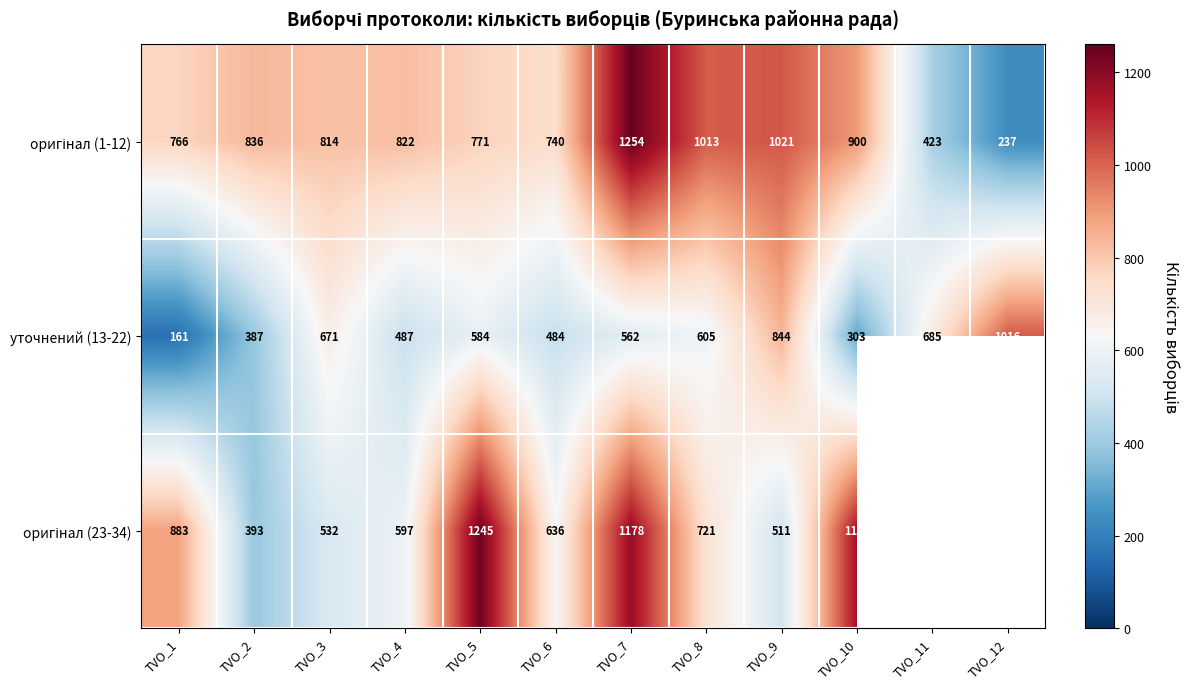

Is it true that уточнений (13-22) equals 1436 at TVO_12?

False